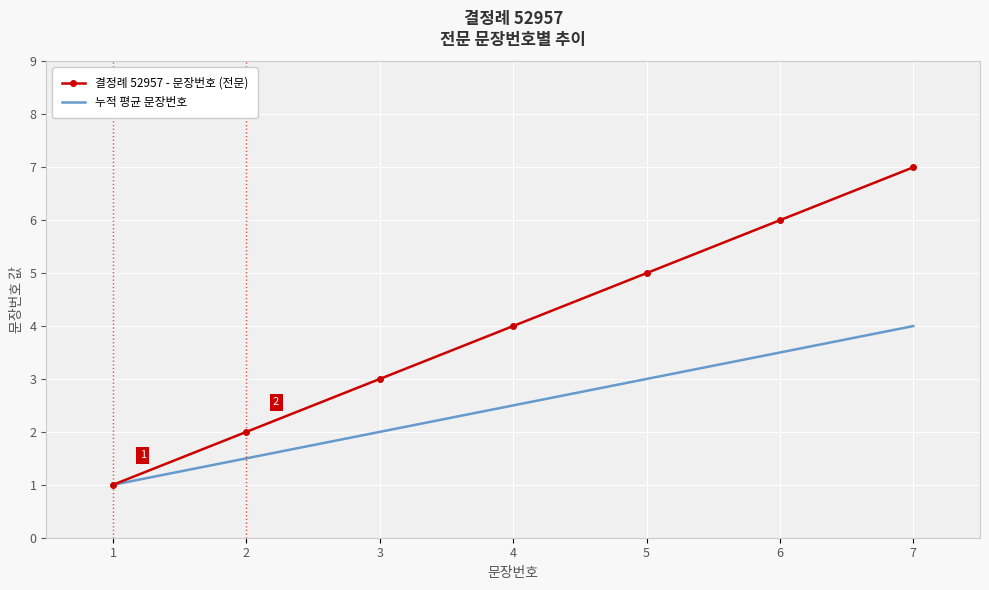

Reading right to left, list all the values displayed in this chart.

결정례 52957 - 문장번호 (전문): 7=7.0	6=6.0	5=5.0	4=4.0	3=3.0	2=2.0	1=1.0
누적 평균 문장번호: 7=4.0	6=3.5	5=3.0	4=2.5	3=2.0	2=1.5	1=1.0